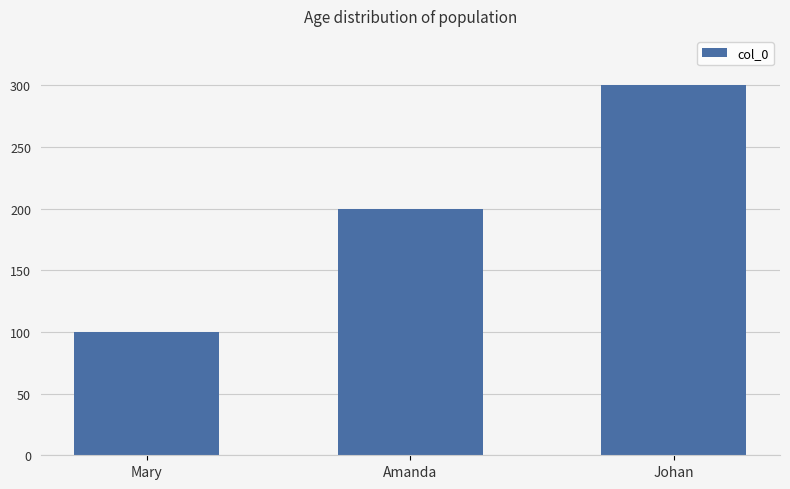

What is the minimum value shown in the chart?

100